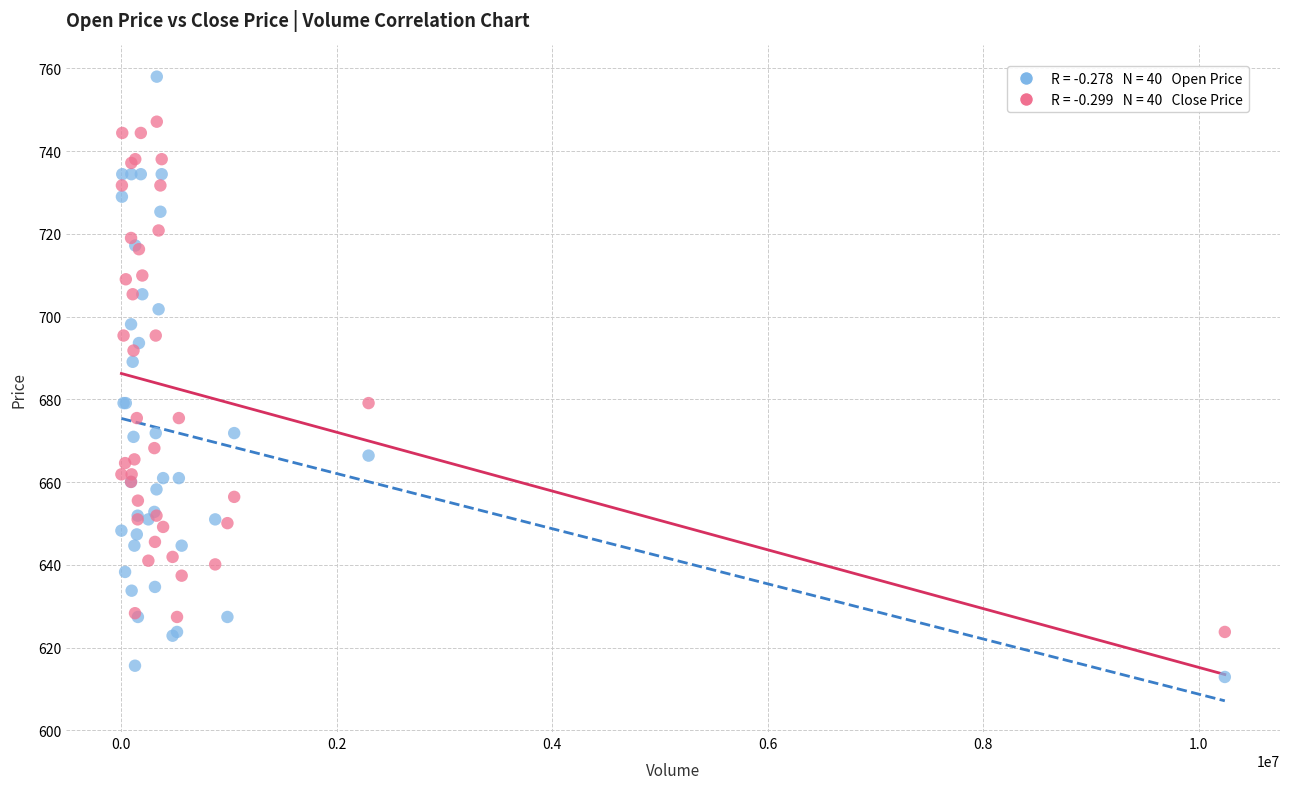

Across all series, what Y value is closest to 685?

689.1